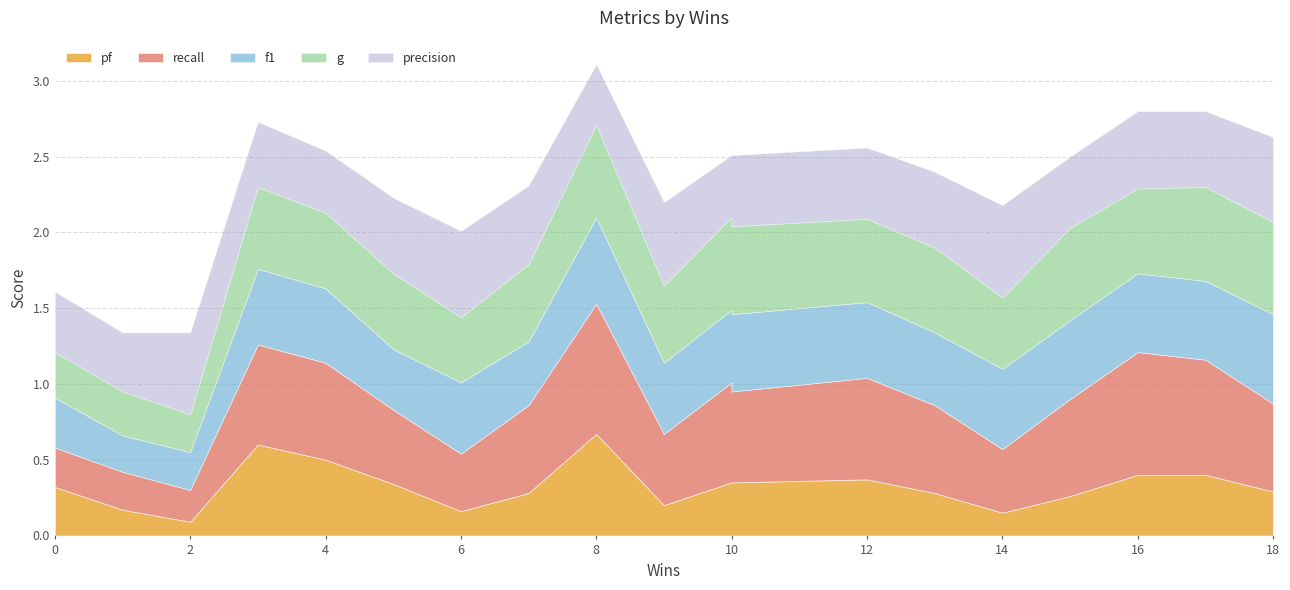

In g, how many points are lower than both neighbors (excluding endpoints)?

6